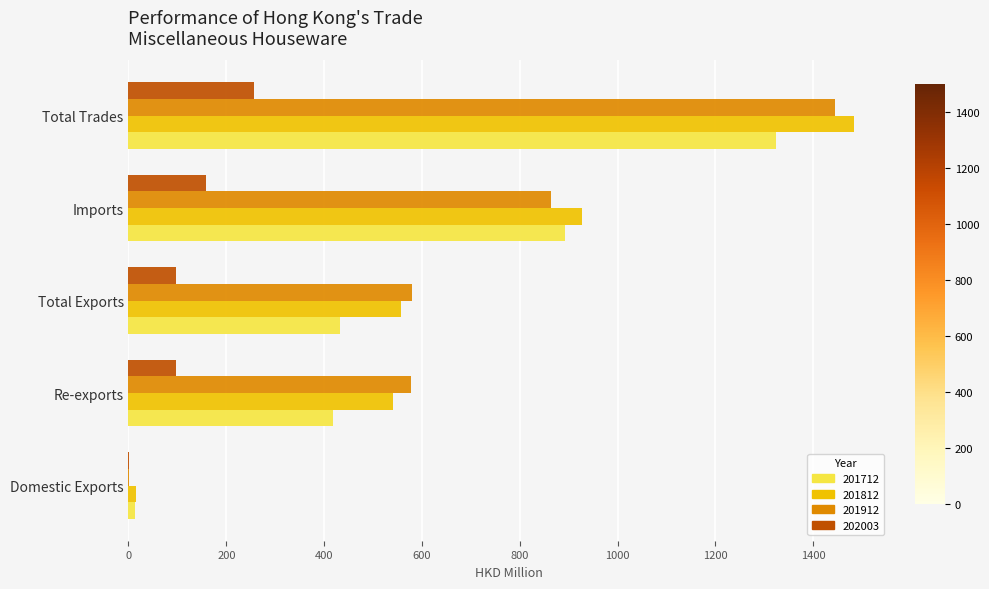

Is the value of 201912 at Re-exports greater than the value of 202003 at Imports?

Yes